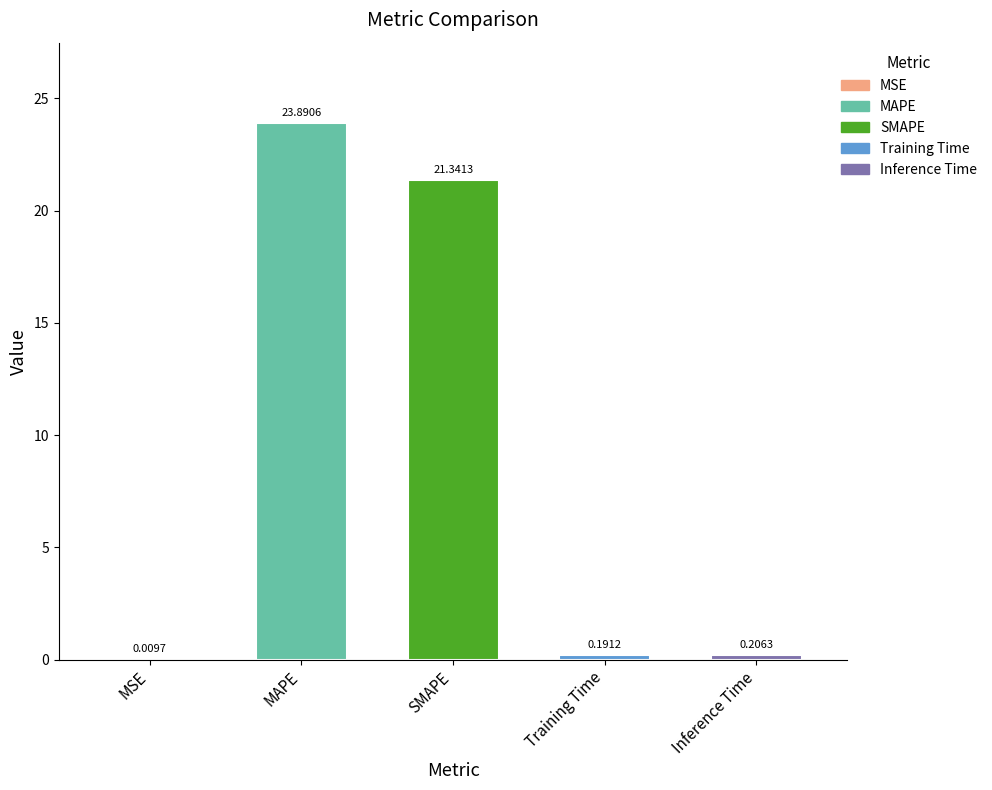

Which category has the highest value across all series?

MAPE